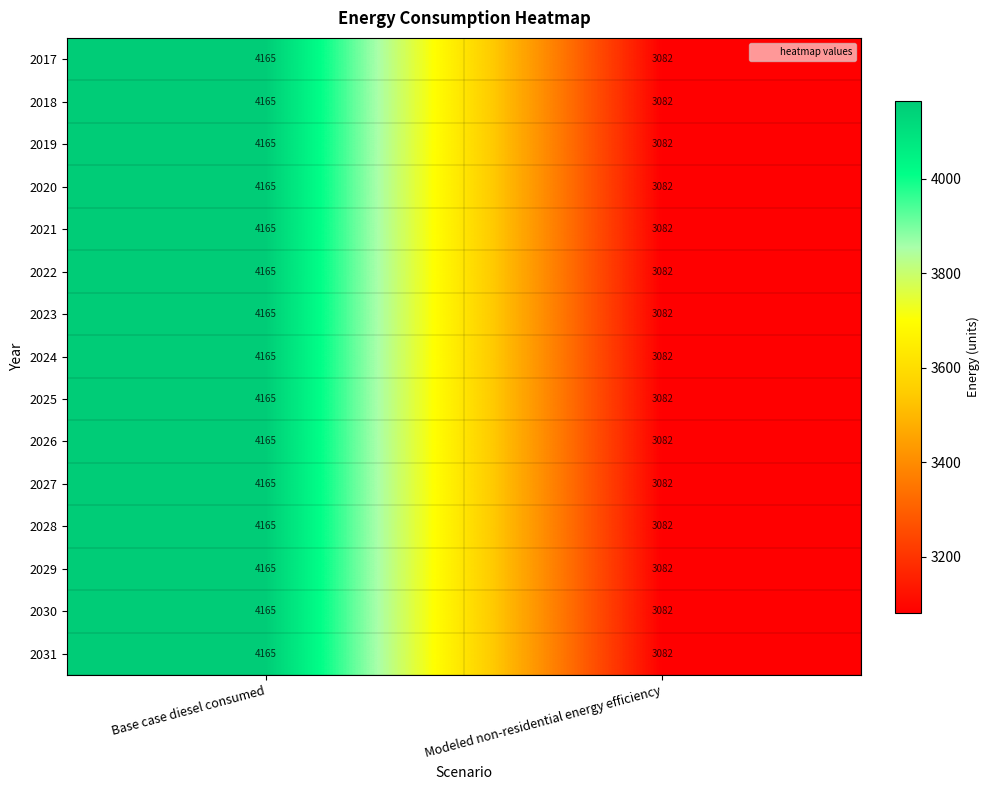

What is the approximate value of 2023 at Base case diesel consumed, to the nearest 50?

4150